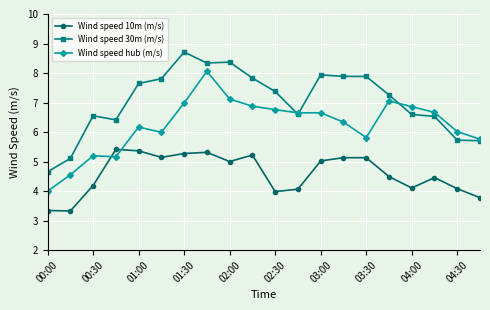

Which series has the largest total across all categories?

Wind speed 30m (m/s)